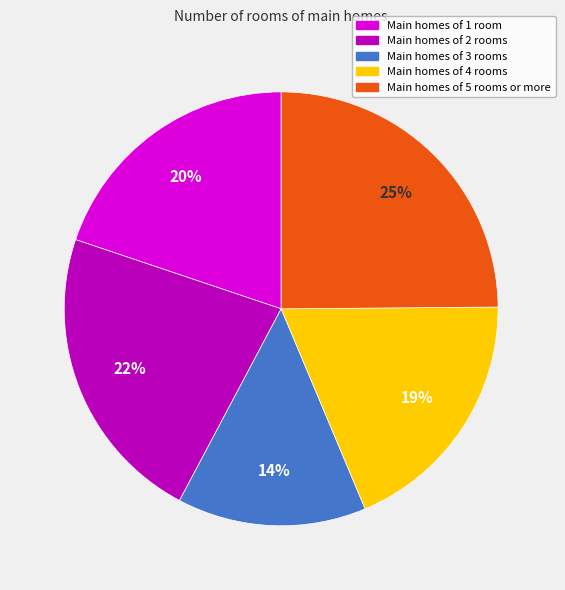

Between Main homes of 5 rooms or more and Main homes of 2 rooms, which is larger?

Main homes of 5 rooms or more